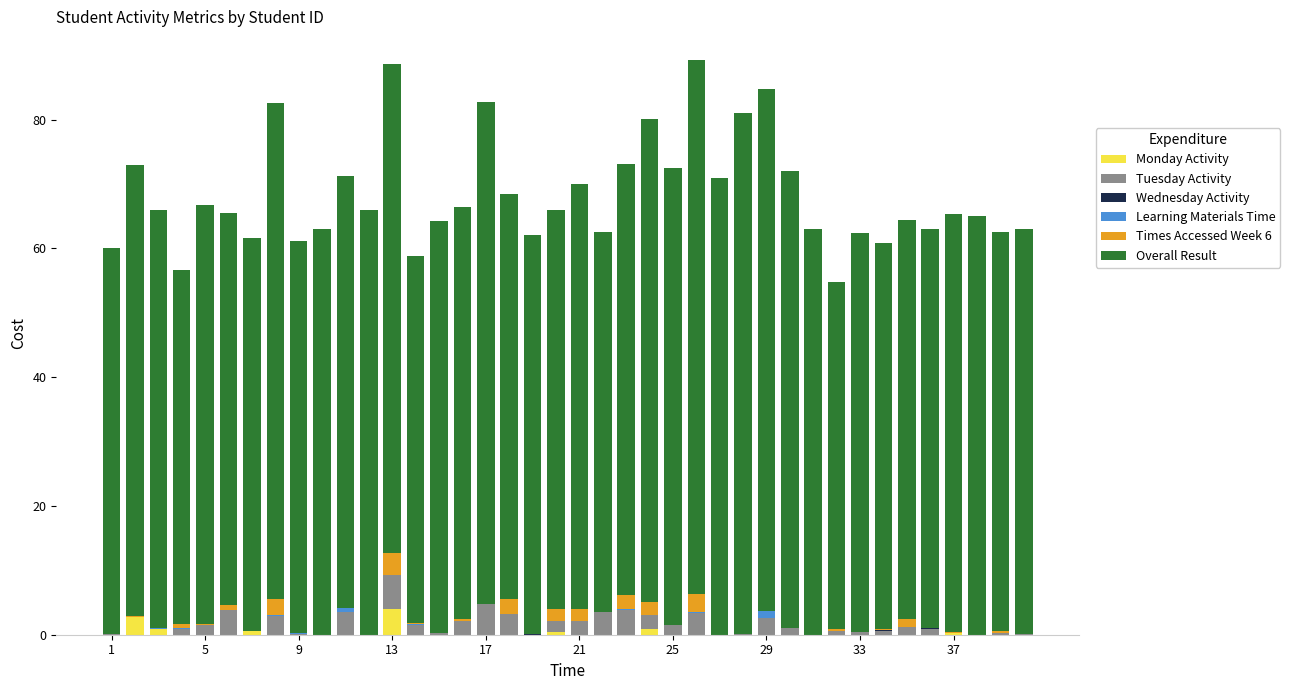

How many distinct data groups are displayed?

6